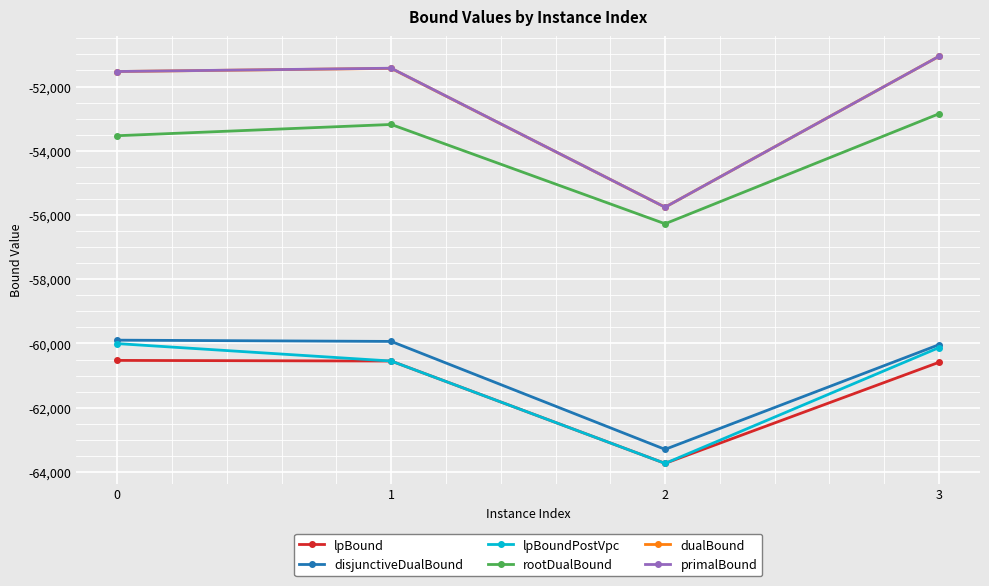

How many lines are shown in the chart?

6